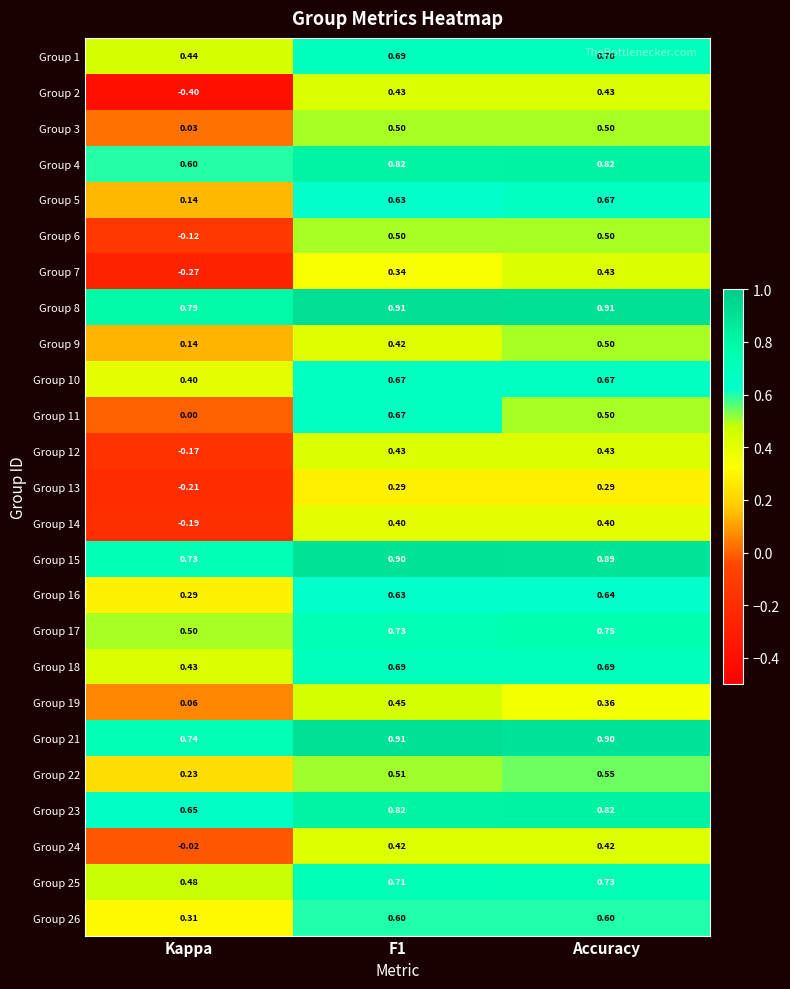

At which label is Group 3 closest to 0?

Kappa